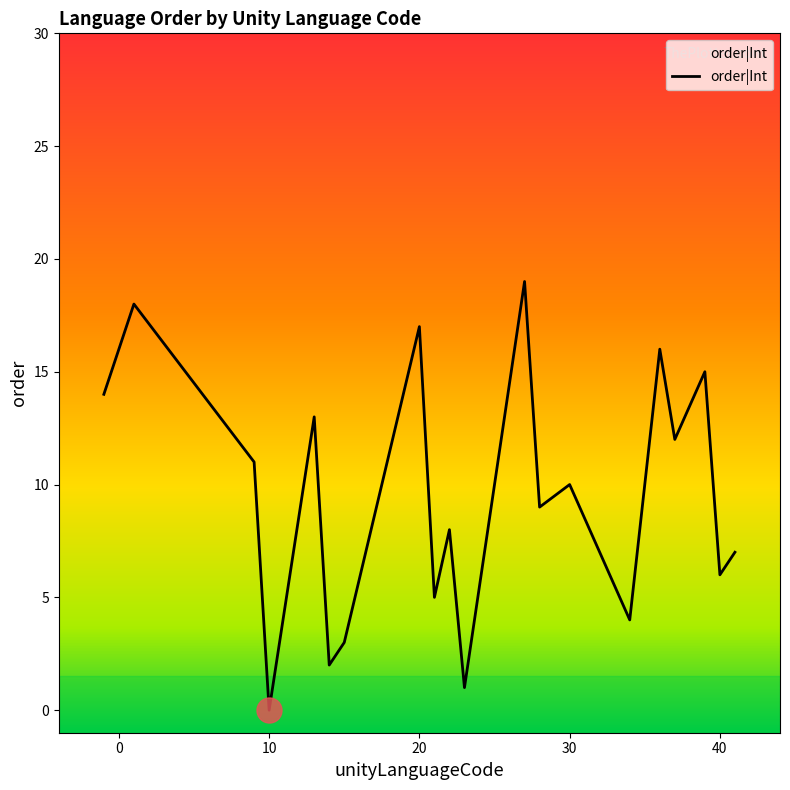

What is the difference between the maximum and minimum values?

19